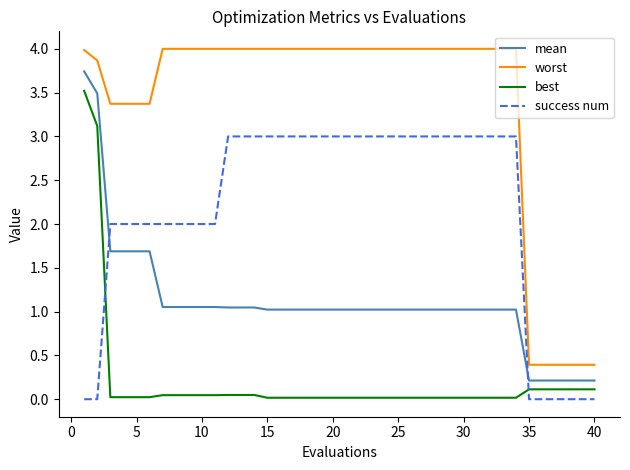

How many times do success num and mean cross each other?

2